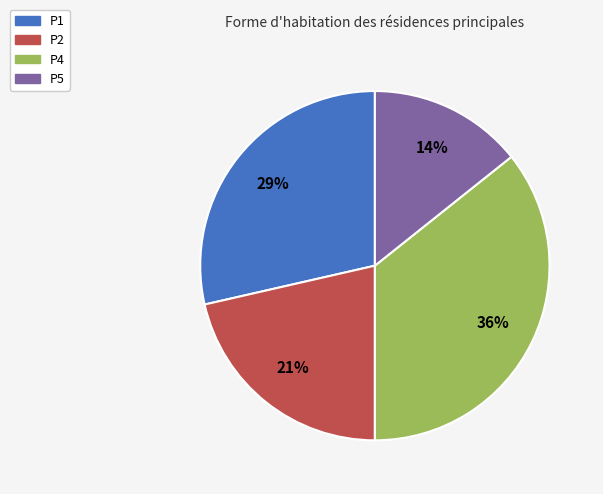

Which category has the smallest portion of the pie?

P5